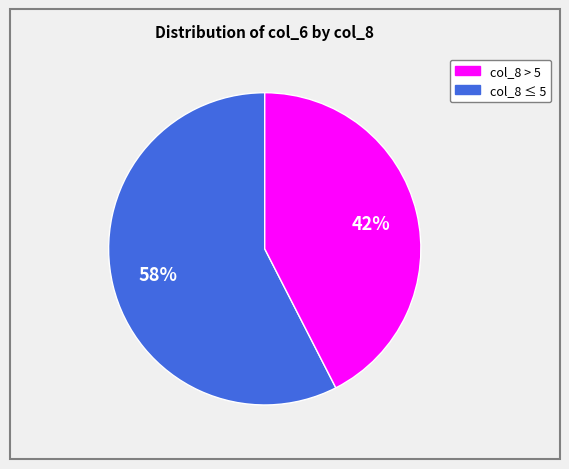

To the nearest percent, what is the average slice percentage?

50%